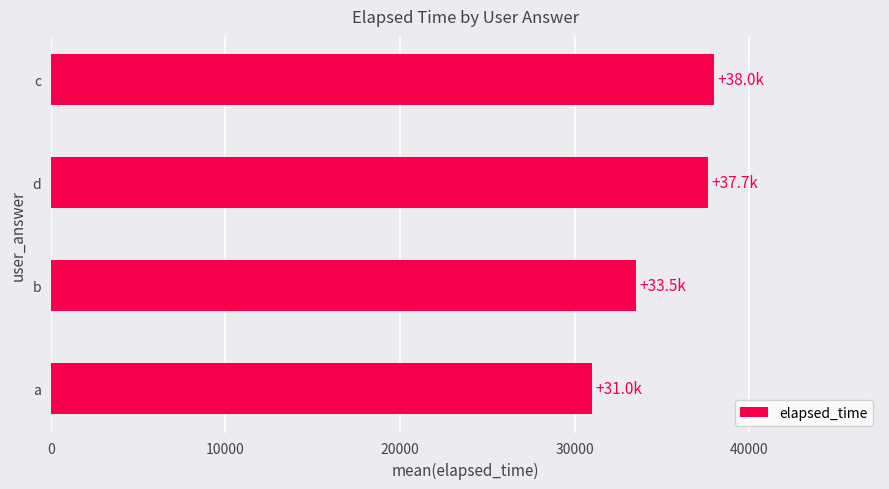

What is the change in value from b to c?

+4500.0